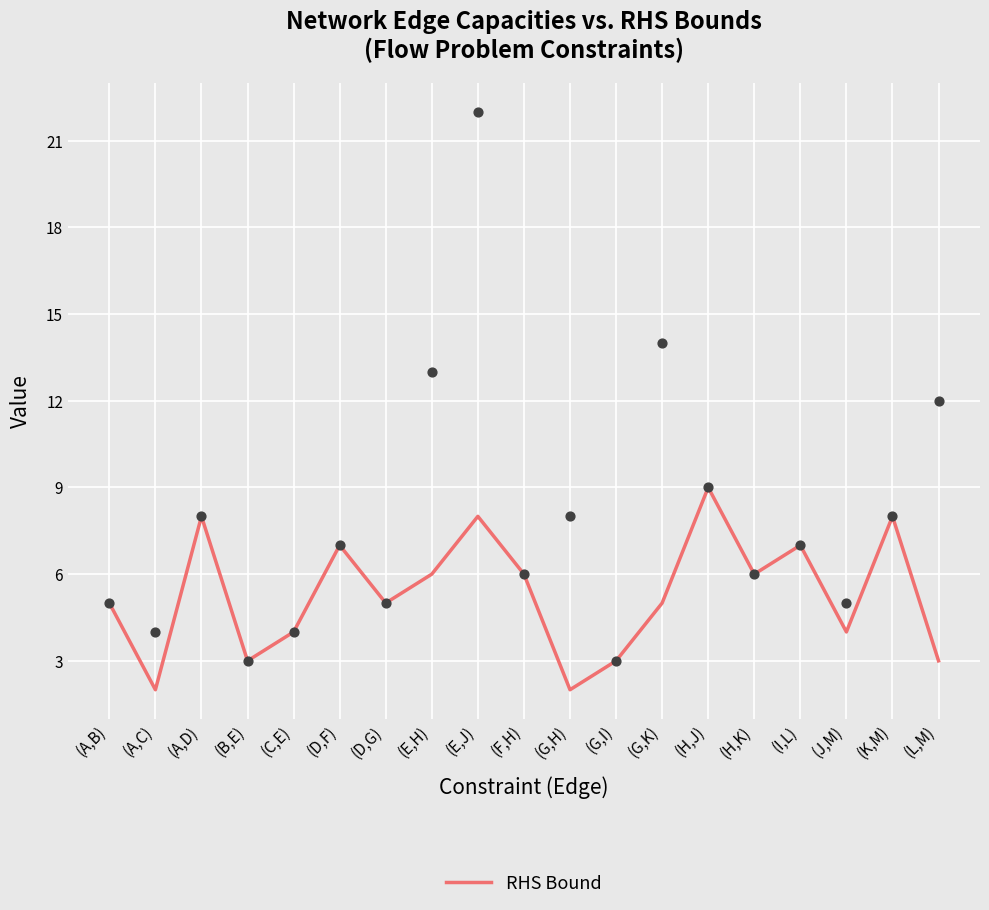

Which has a higher value, (G,I) or (F,H)?

(F,H)